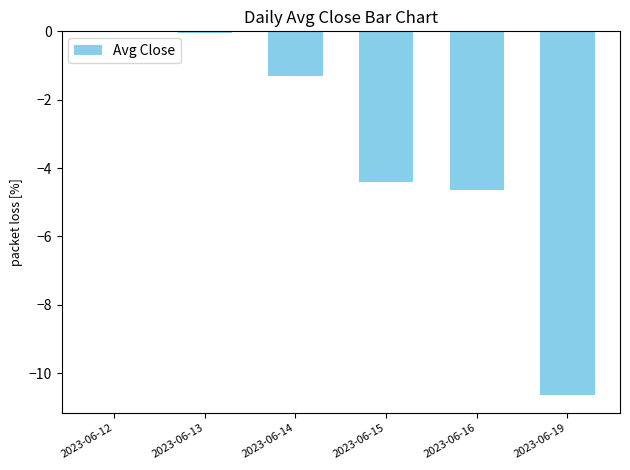

What is the difference between the values at 2023-06-12 and 2023-06-13?

0.1